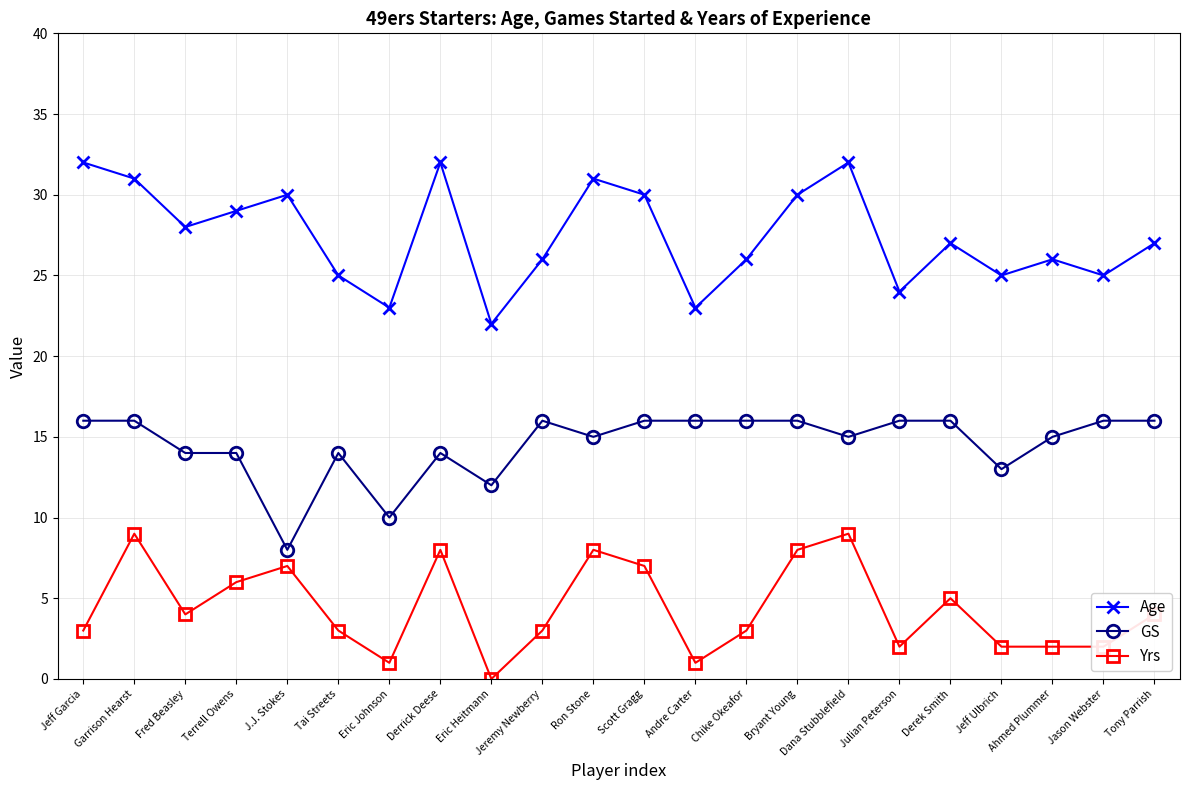

Is it true that GS equals 15 at Dana Stubblefield?

True